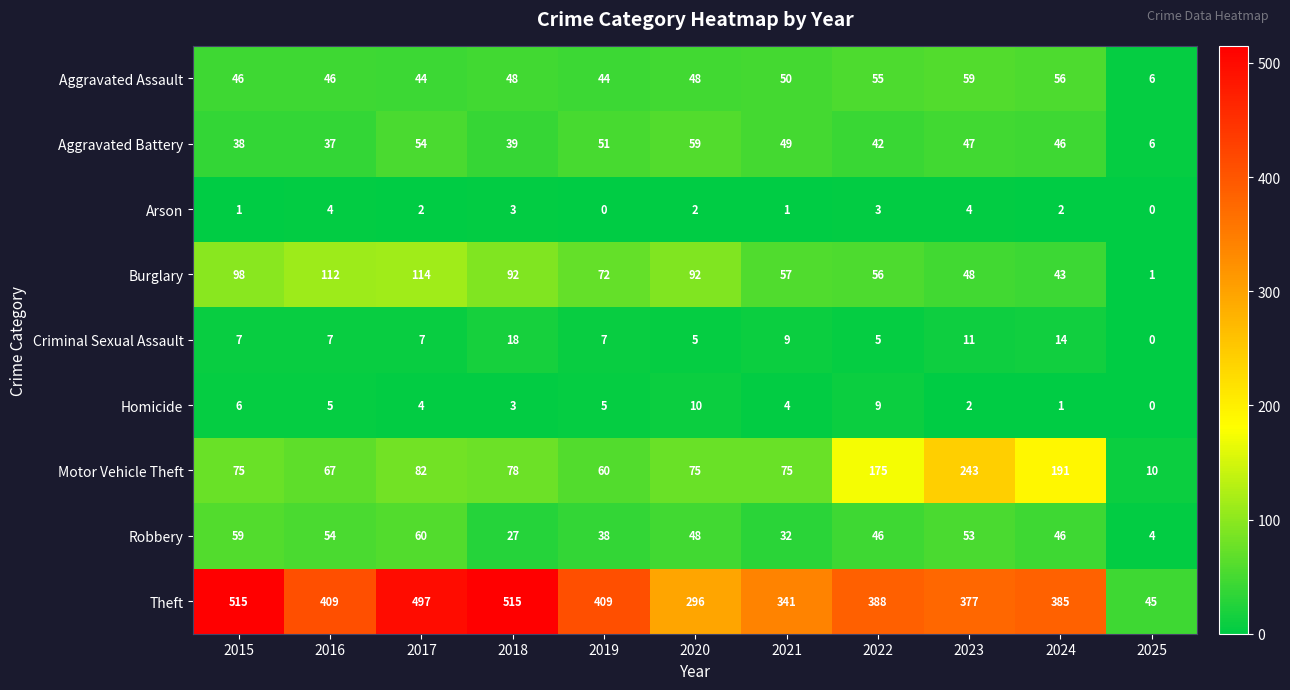

What is the greatest value displayed?

515